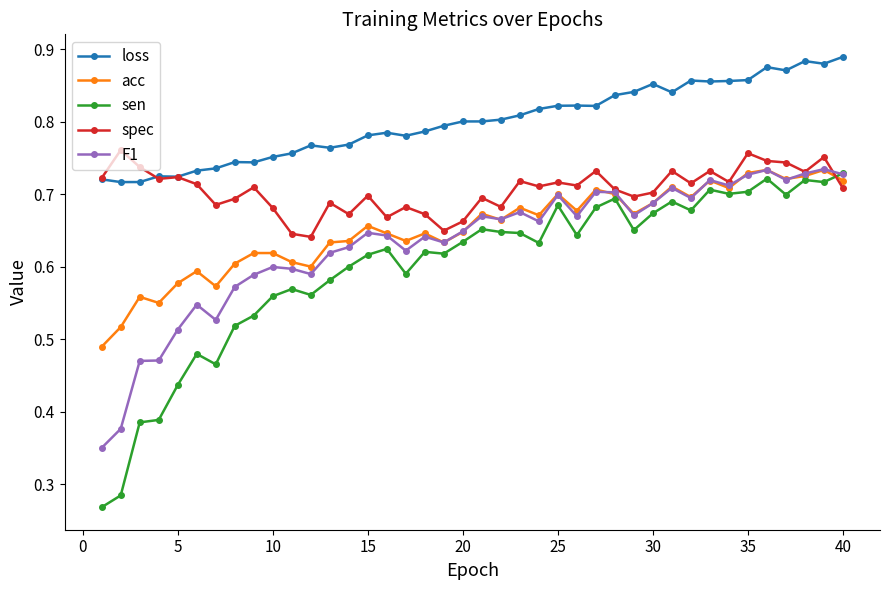

Which series has the largest range (max minus min)?

sen